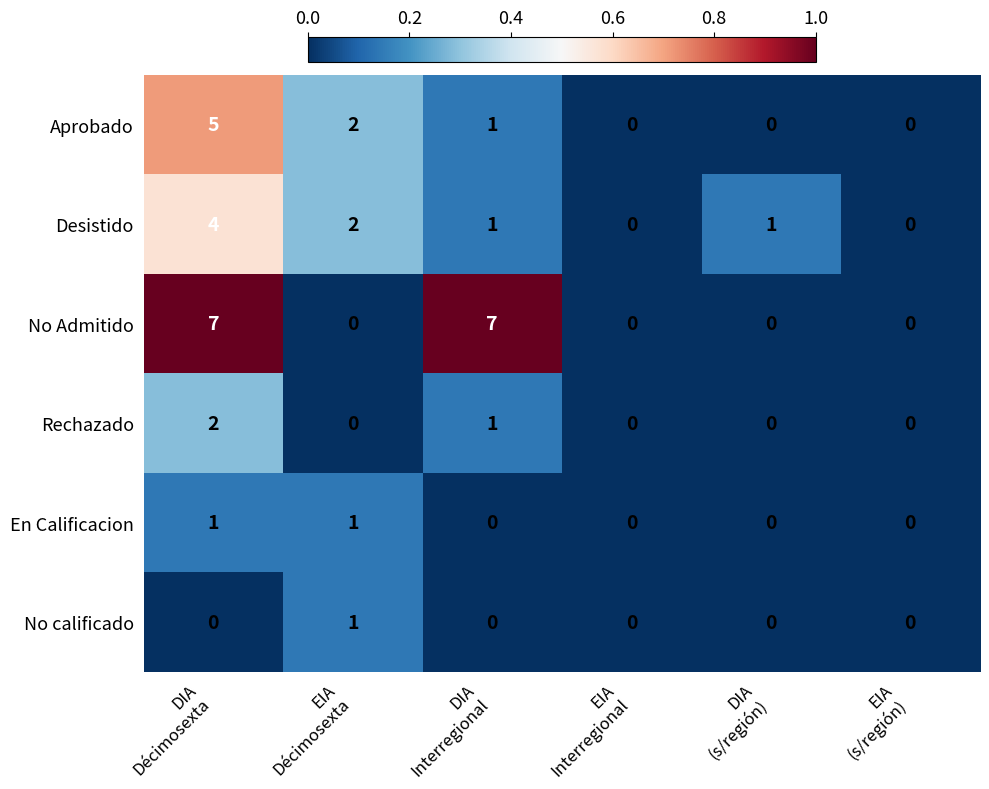

What is the difference between the maximum and minimum values in the Aprobado series?

5